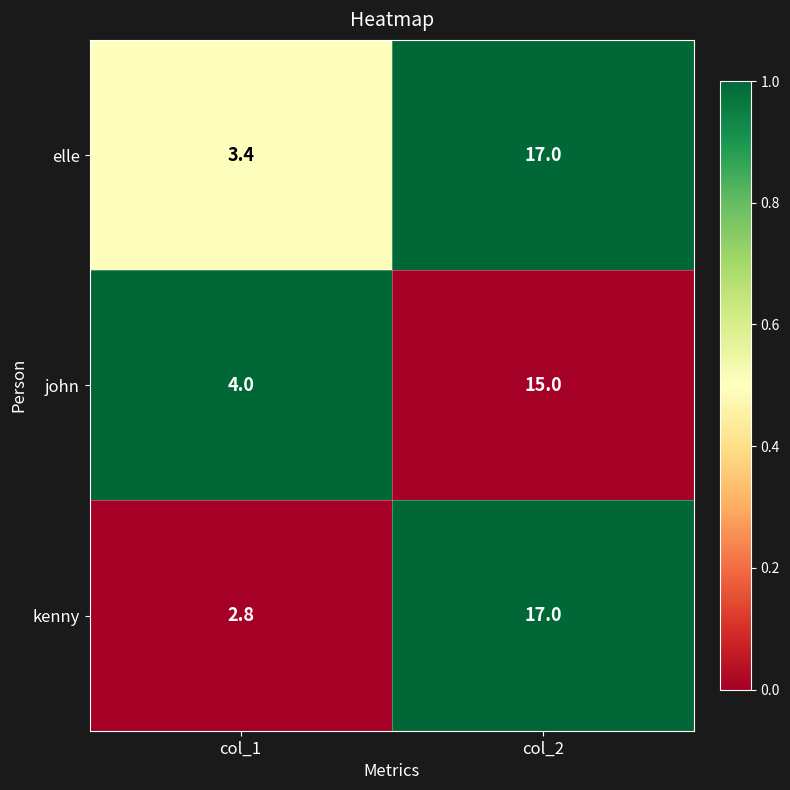

Count the number of data series in this chart.

3